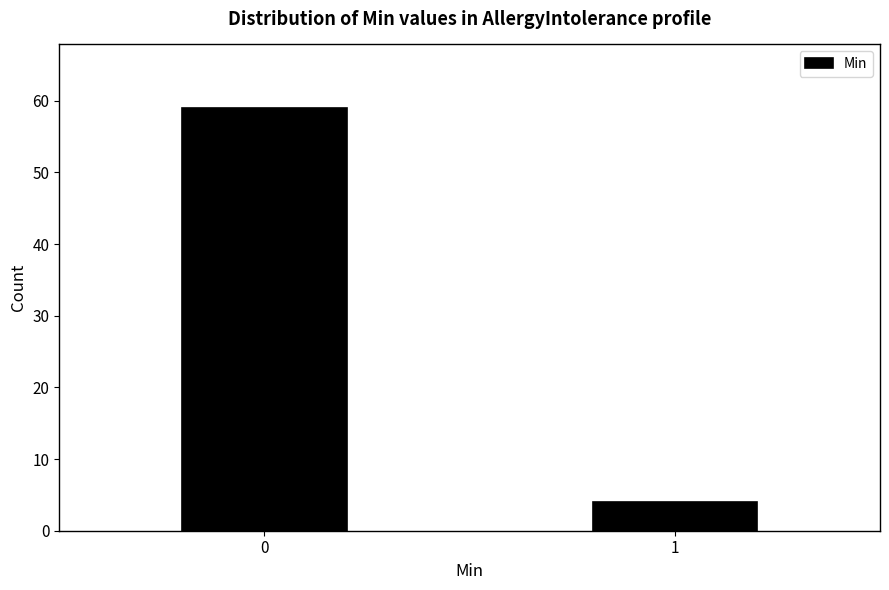

Reading left to right, extract all data points from this chart.

59	4